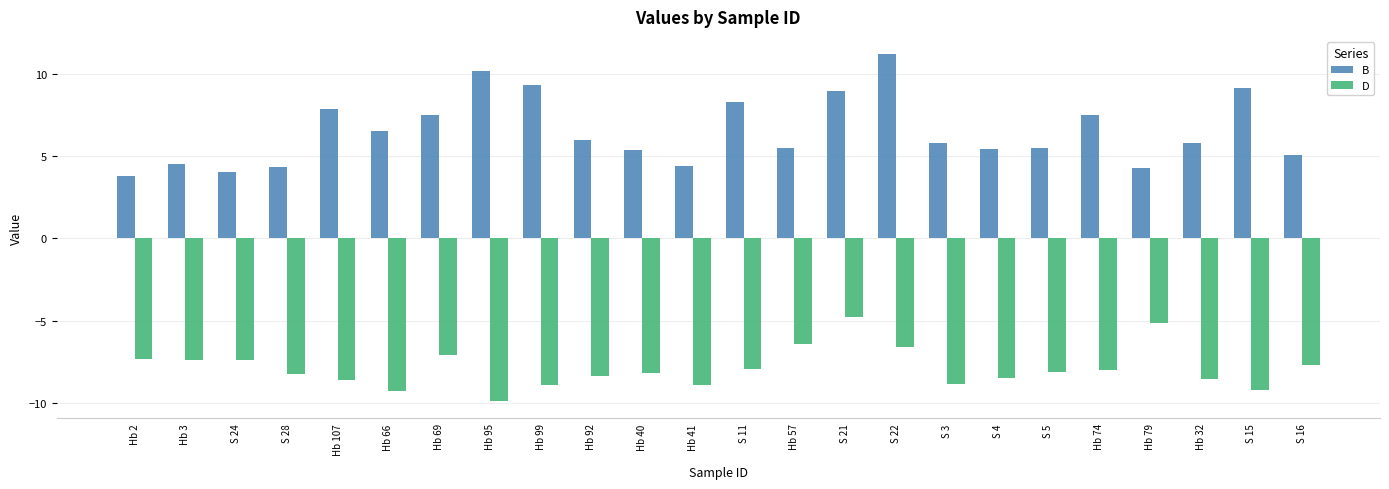

What is the total value across all series at Hb 95?

0.3